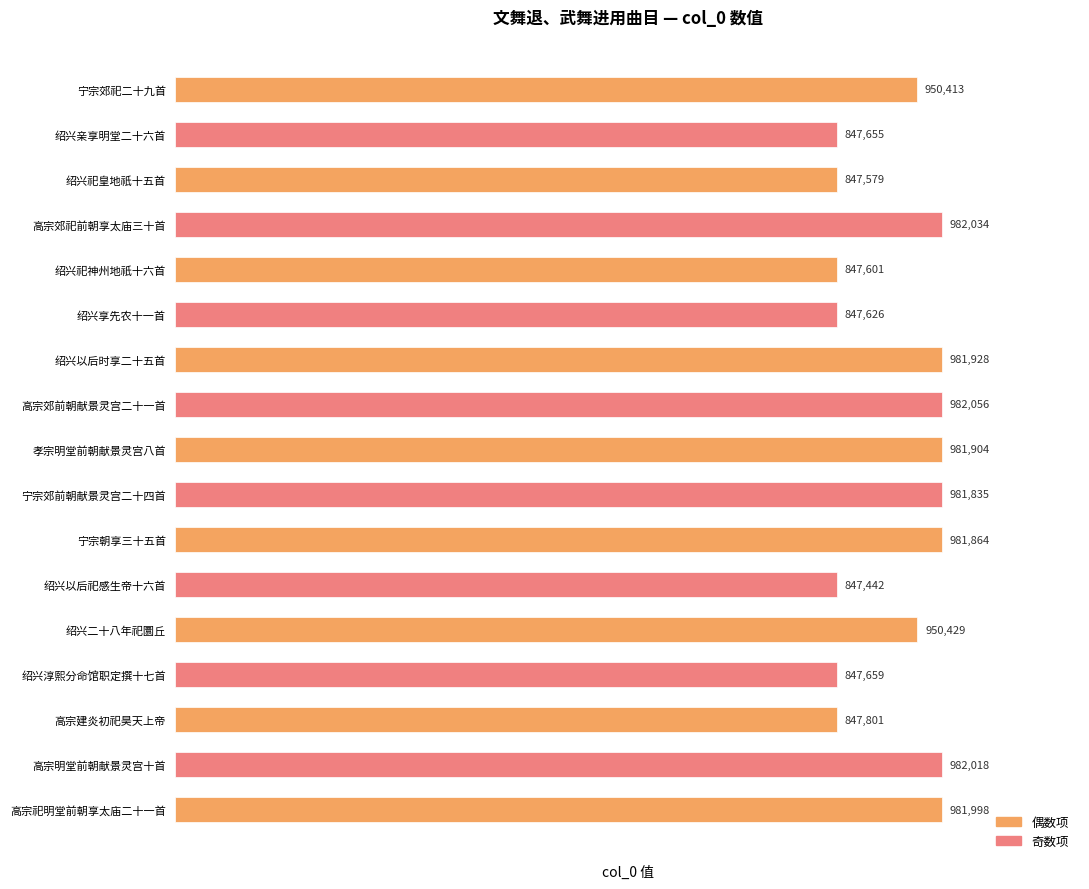

The value at 孝宗明堂前朝献景灵宫八首 is 981904. True or false?

True